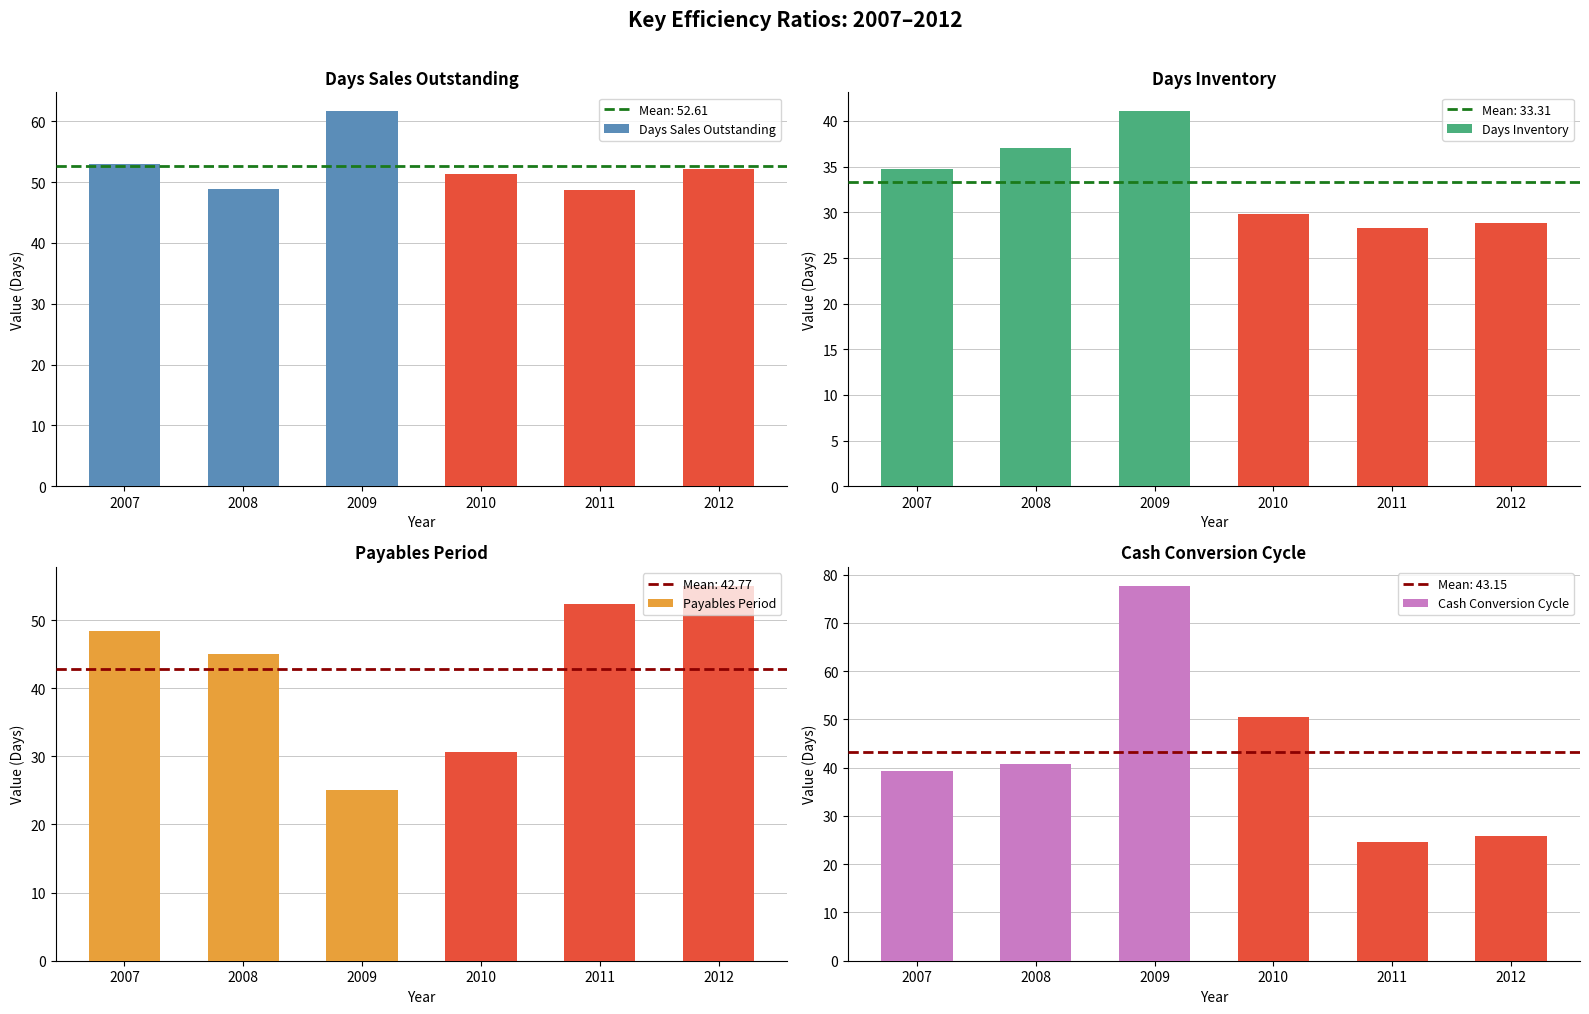

What is the highest value of the Days Sales Outstanding series?

61.7